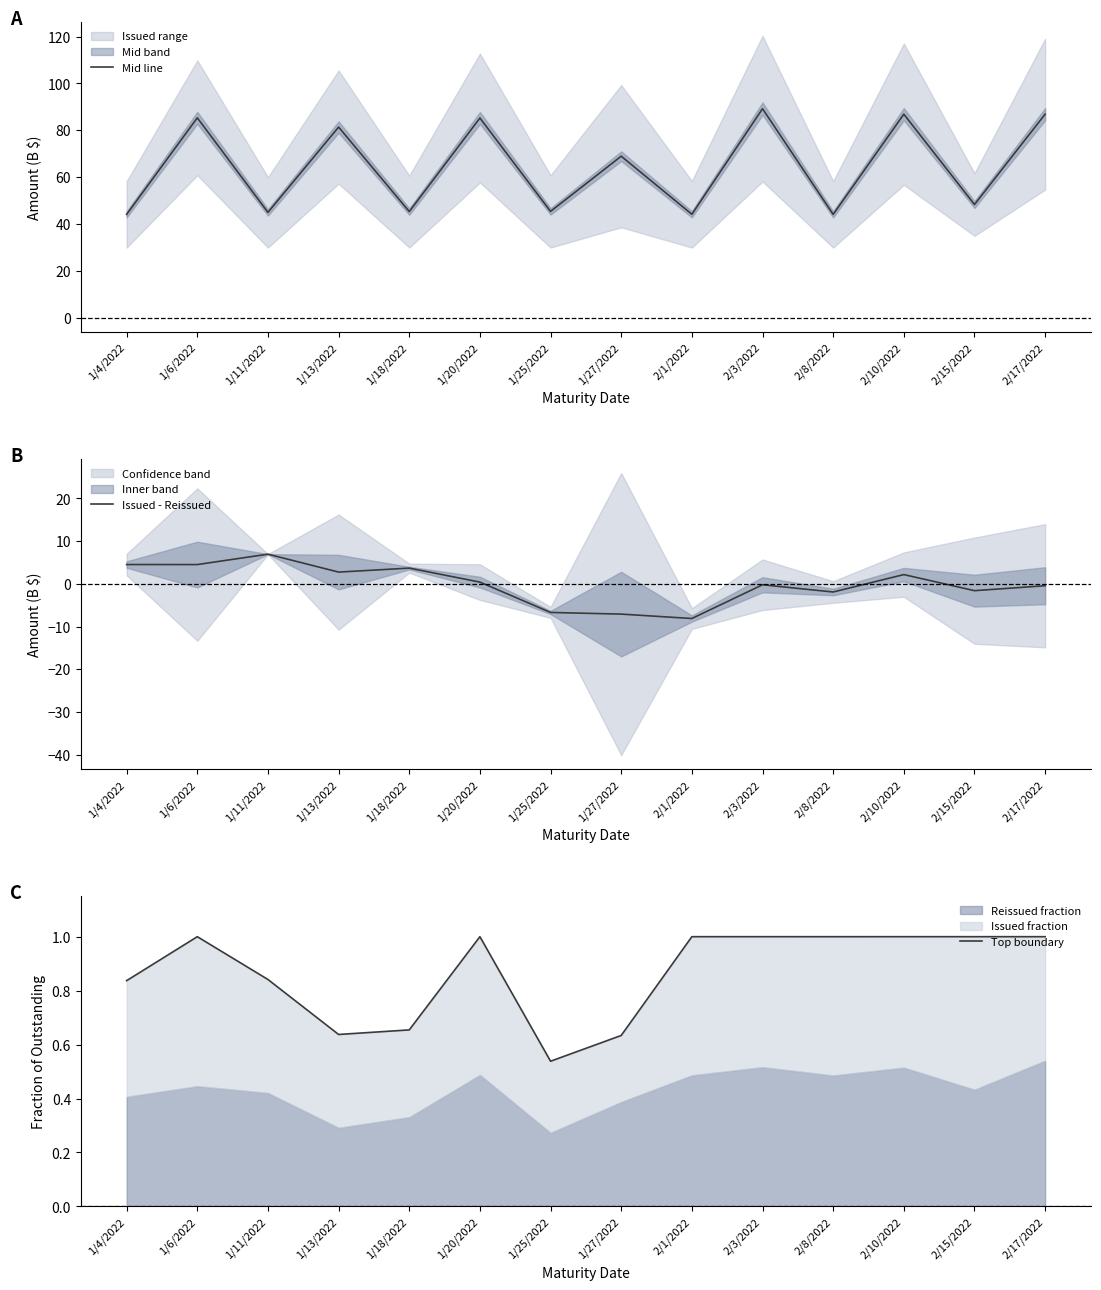

What is the maximum value for Top boundary?

1.0